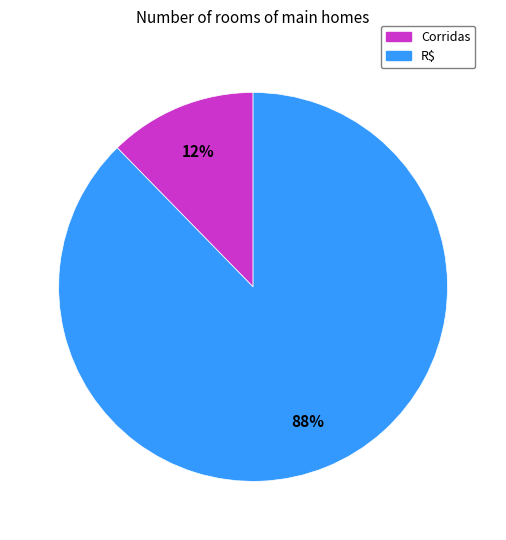

Do Corridas and R$ together represent more than half of the pie?

Yes